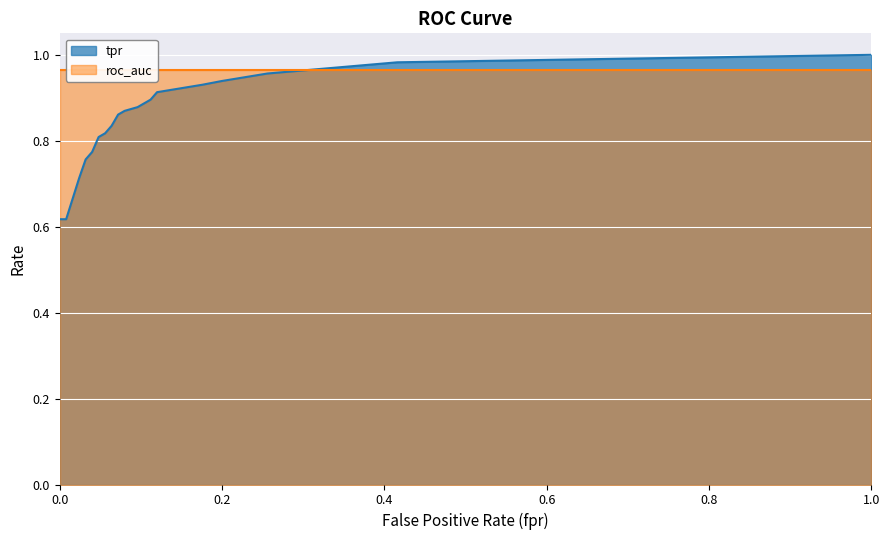

What is the greatest value displayed?

1.0